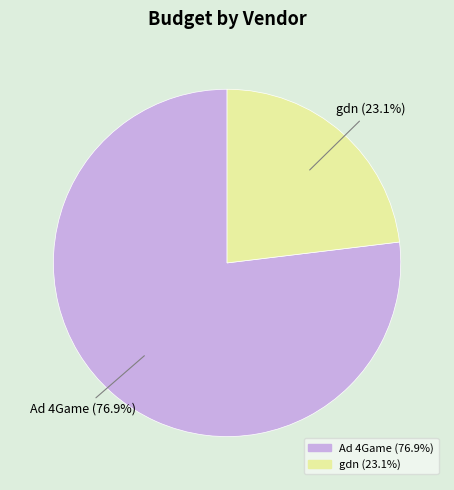

Which category has the biggest portion of the pie?

Ad 4Game